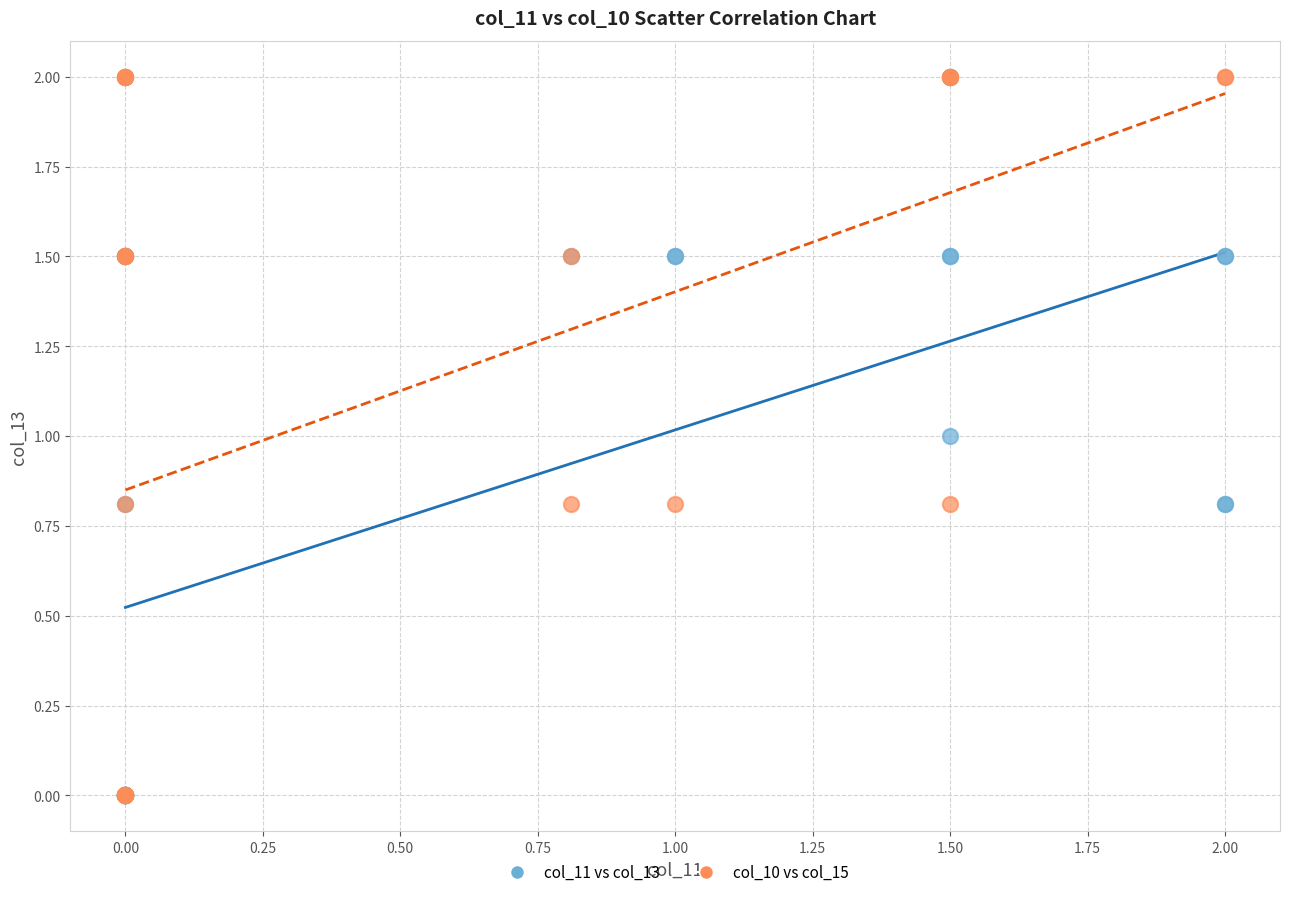

What are all the series names shown in the legend?

col_11 vs col_13, col_10 vs col_15